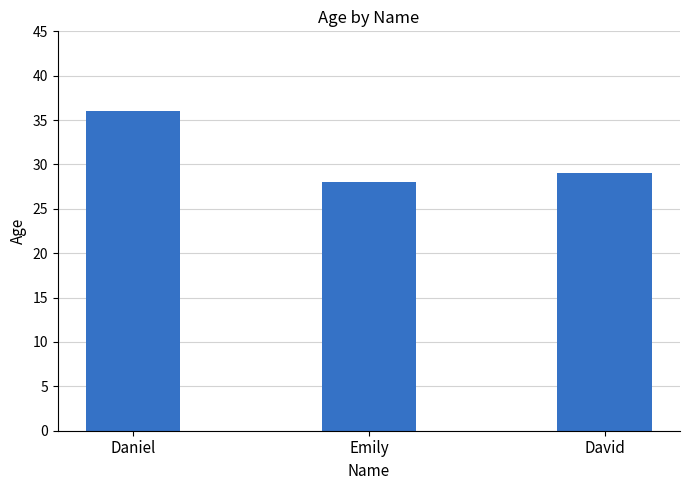

What is the average value?

31